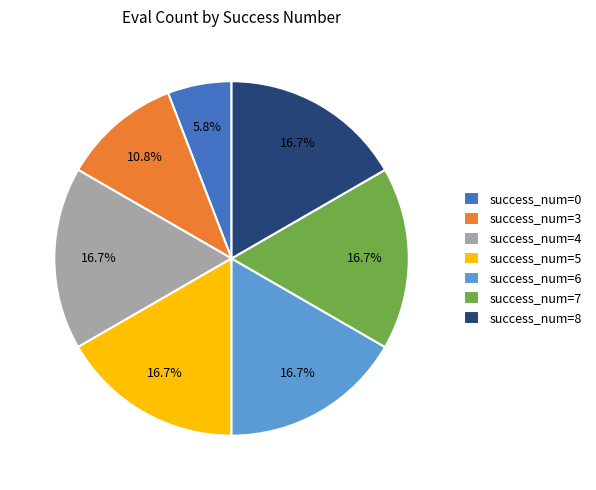

Which has a higher value, success_num=6 or success_num=0?

success_num=6